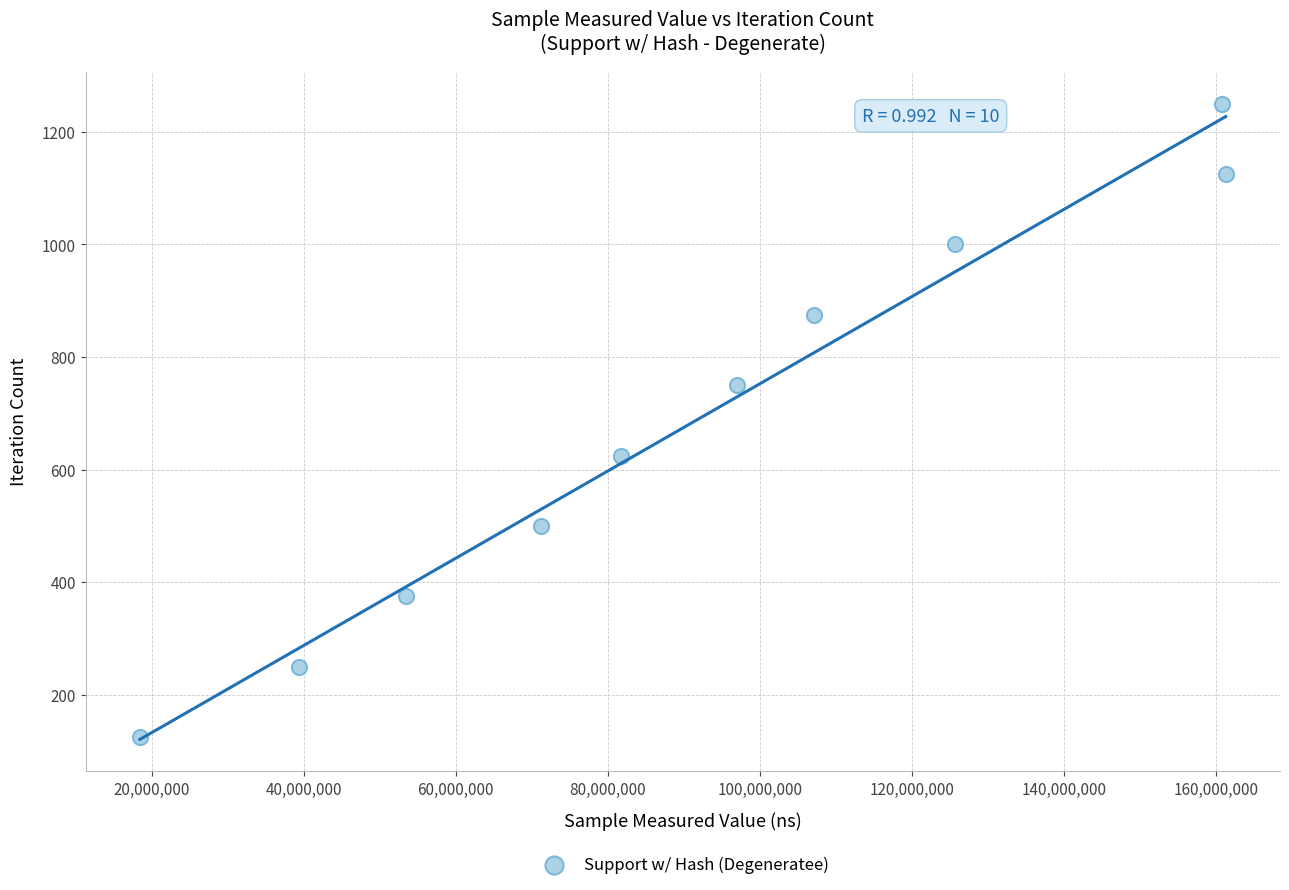

What is the range of Y values (max minus min)?

1125